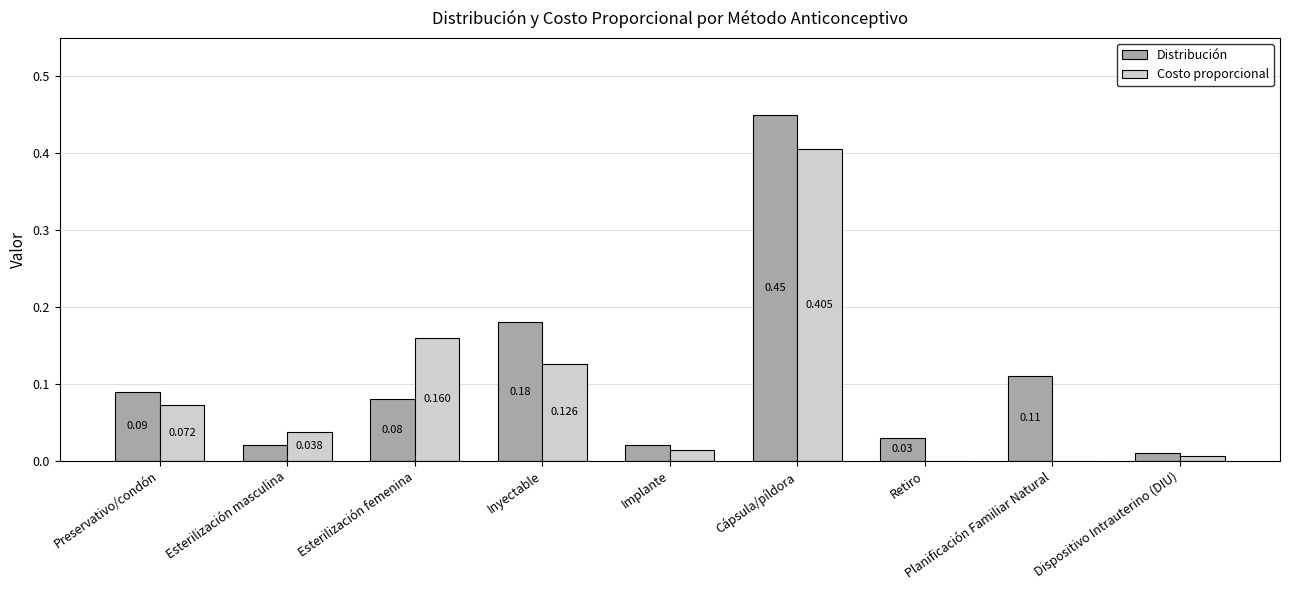

Between Esterilización masculina and Inyectable, which series saw the biggest shift?

Distribución